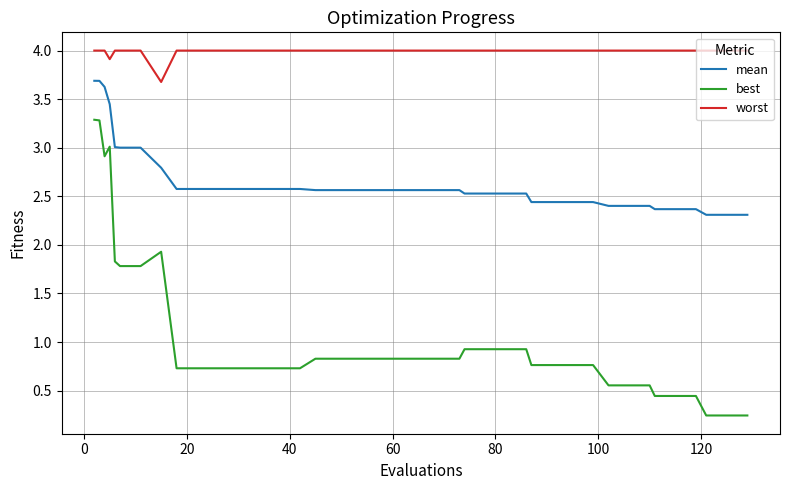

What is the greatest value displayed?

4.0